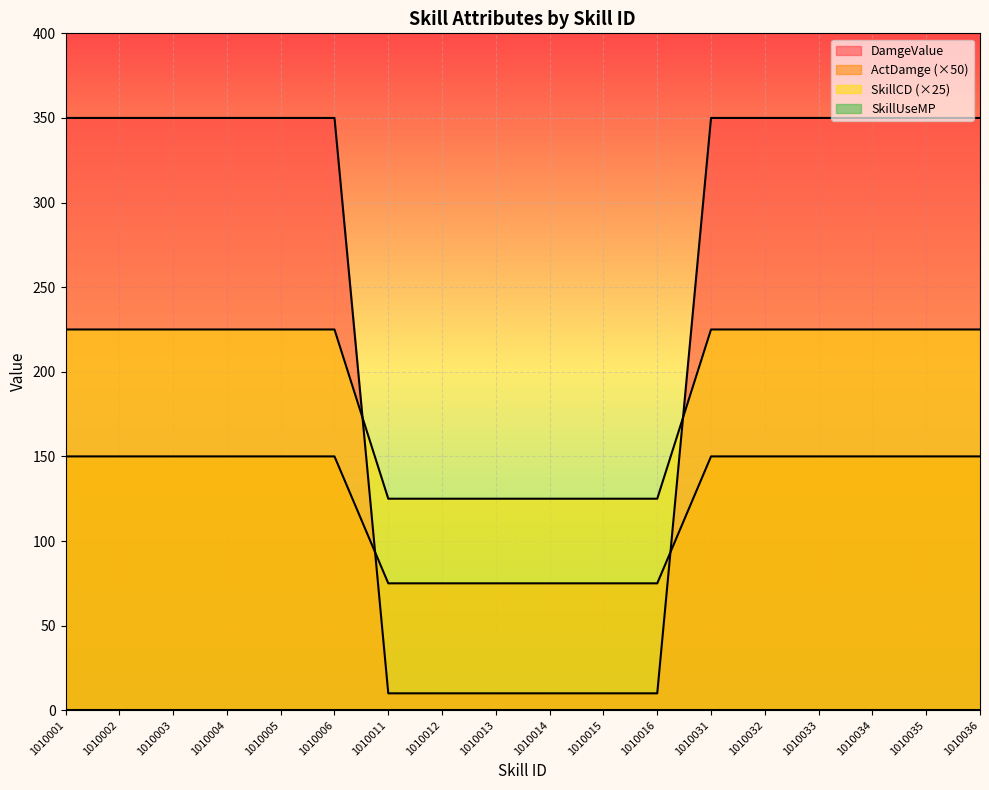

Is it true that SkillCD equals 150 at 1010033?

True